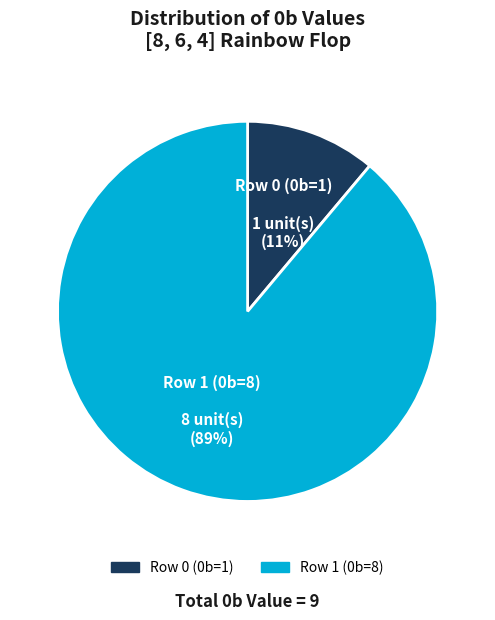

What is the majority slice?

Row 1 (0b=8)